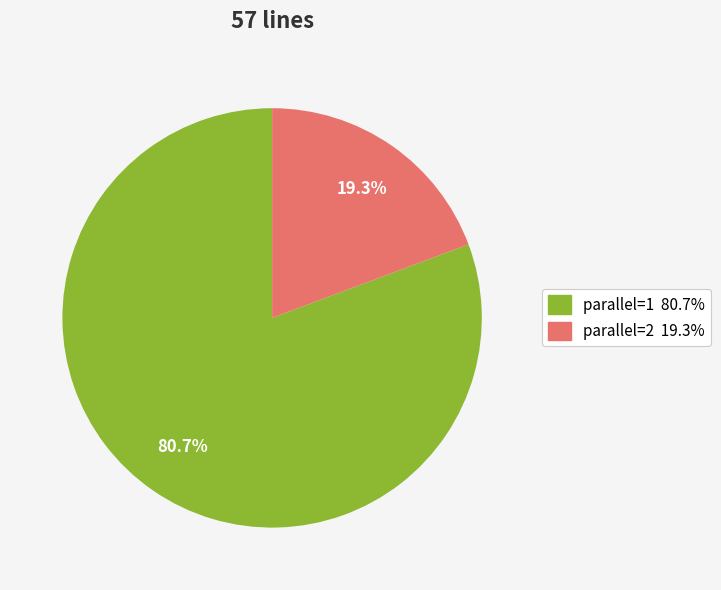

Does any single category account for the majority?

Yes